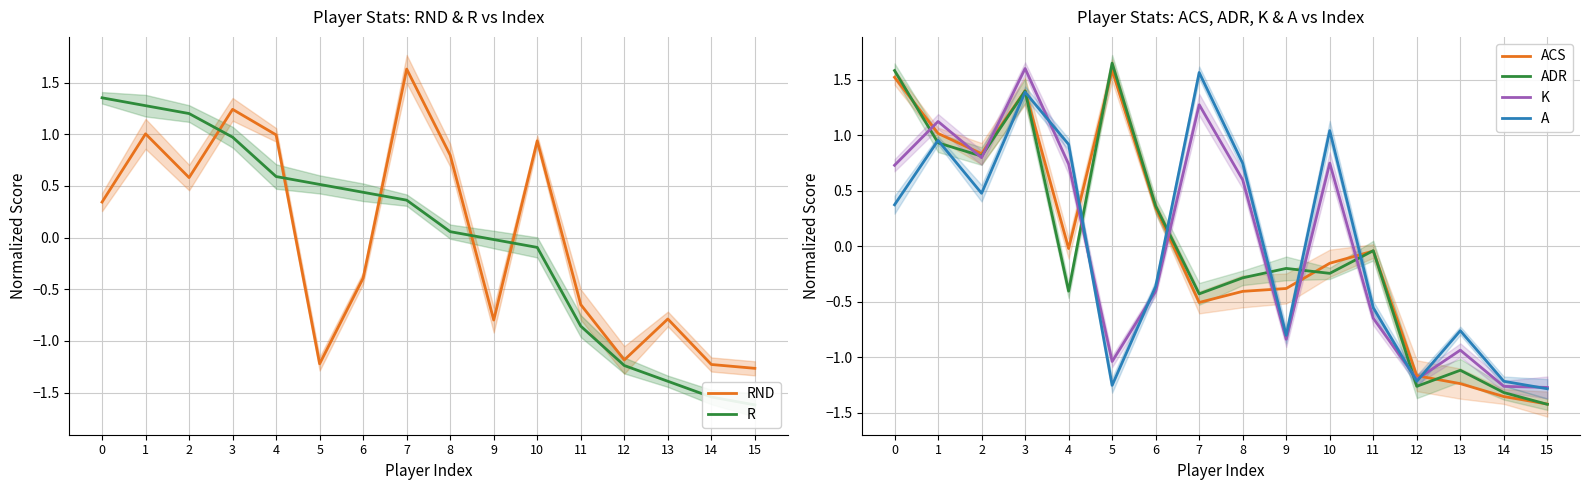

Rank the series by their maximum value, from highest to lowest.

ADR, RND, K, ACS, A, R